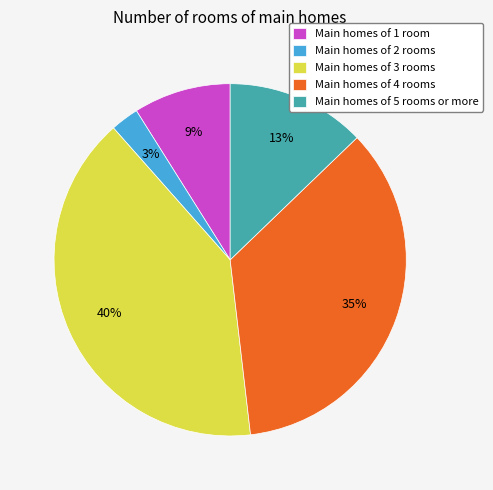

What is the smallest slice in the pie chart?

Main homes of 2 rooms